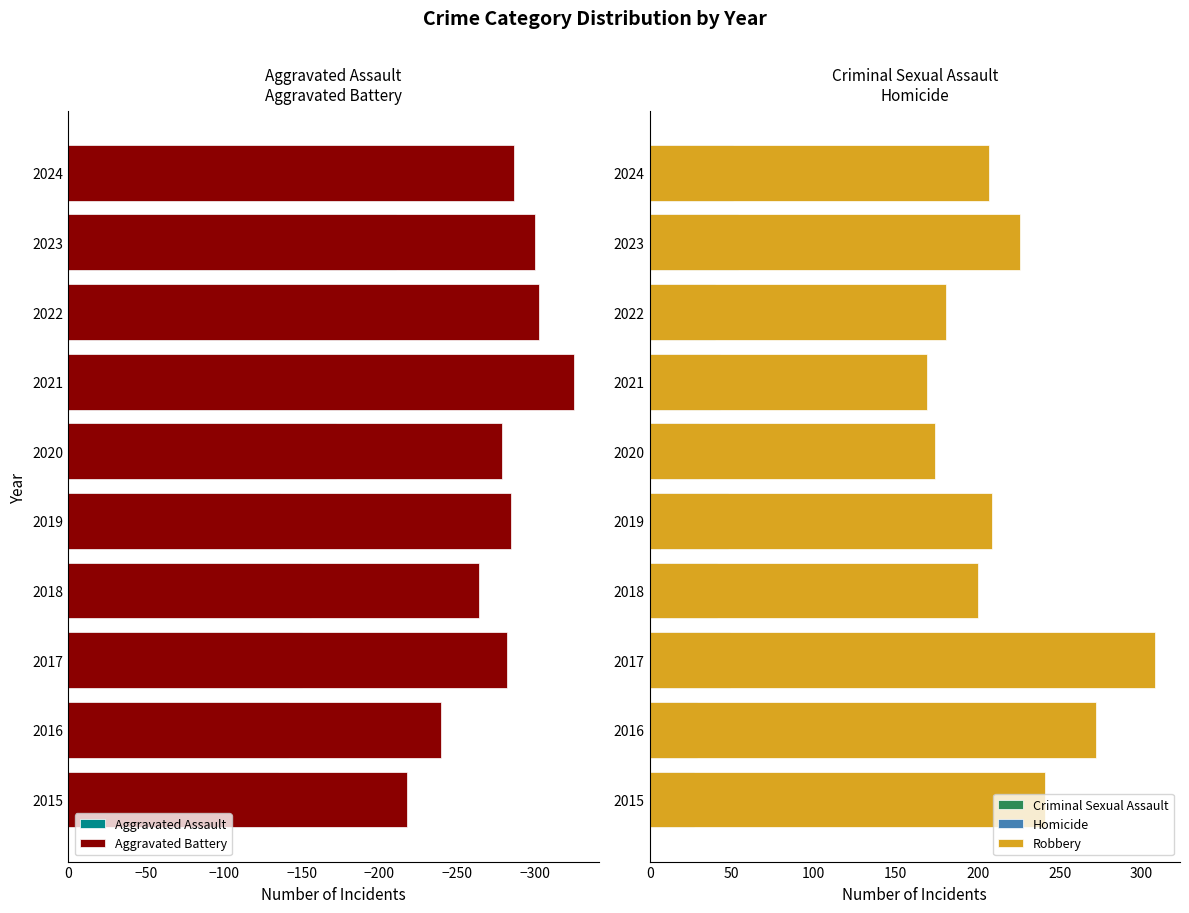

Count the number of data series in this chart.

5